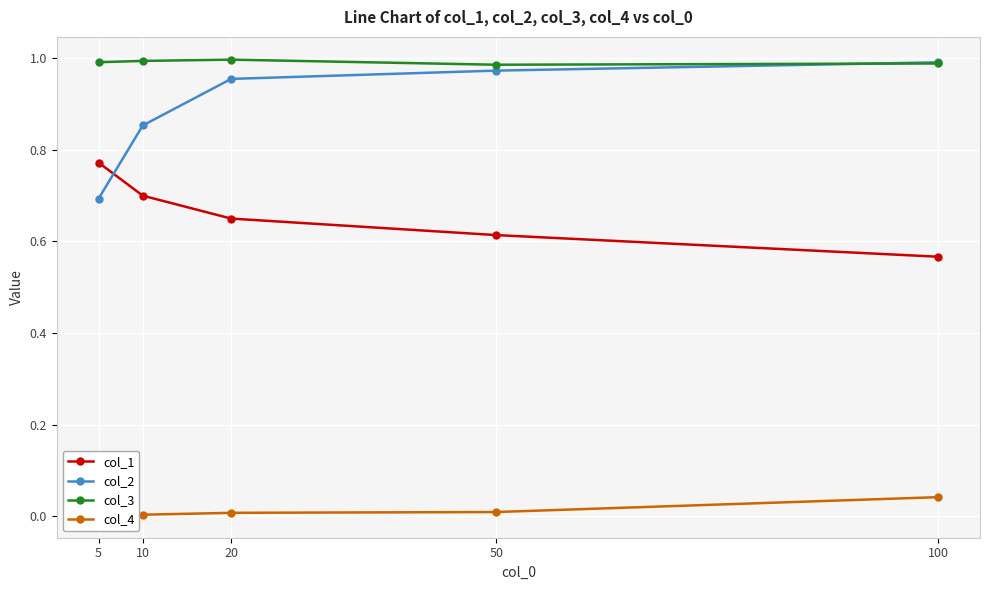

The value of col_3 at 20 is 0.3. True or false?

False